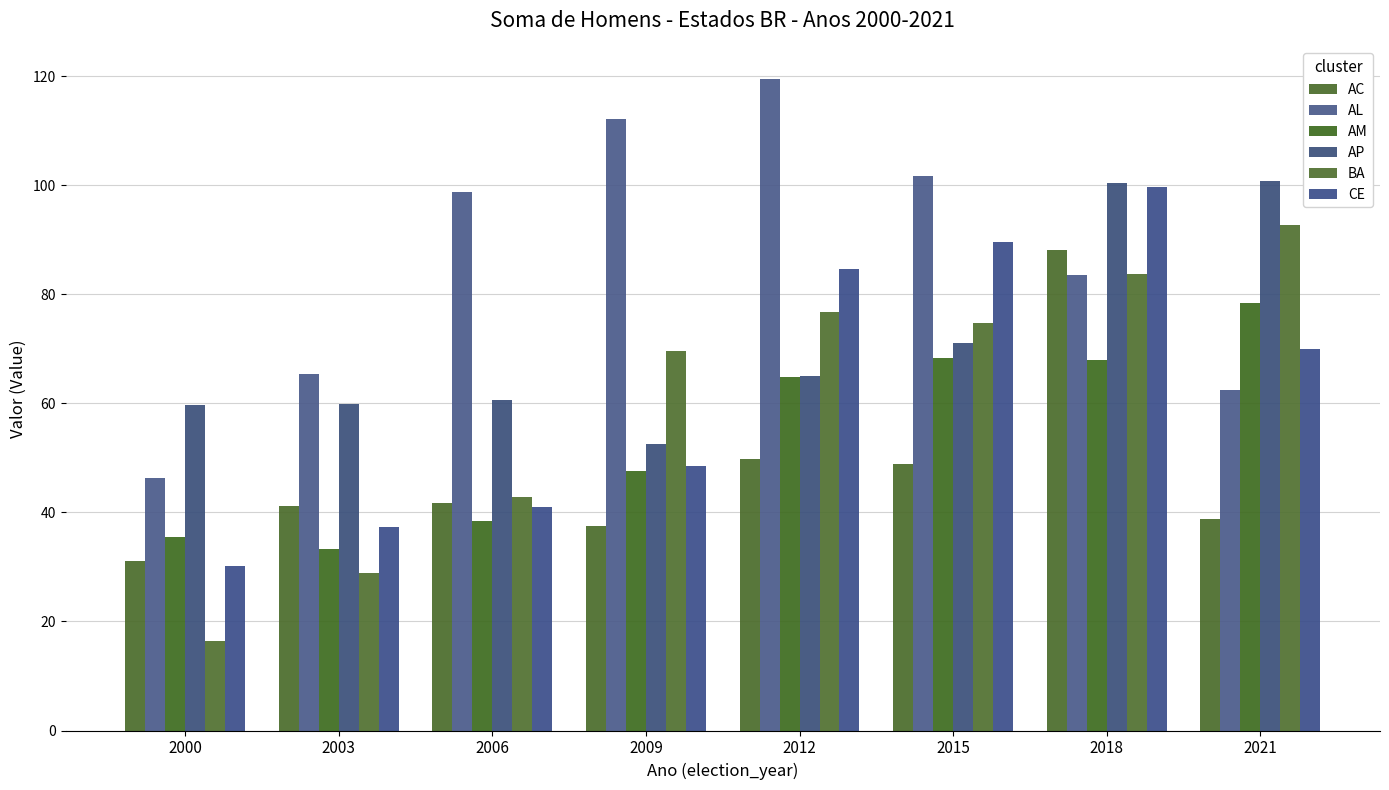

What is the average value of the CE series?

62.6